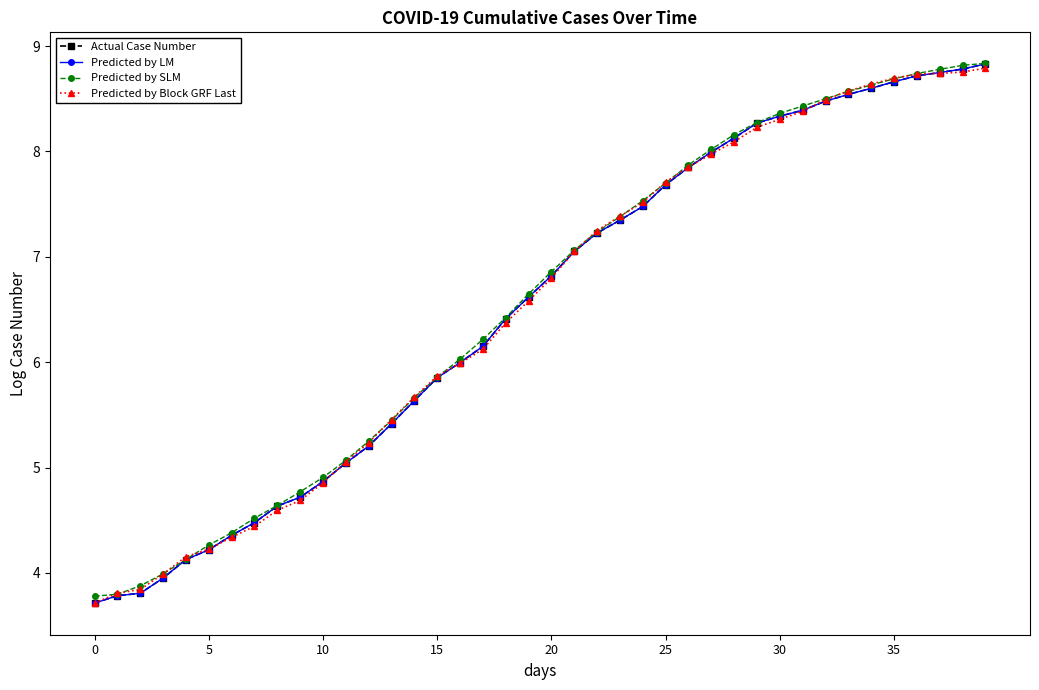

Where does the Predicted by SLM series first go above 6?

16